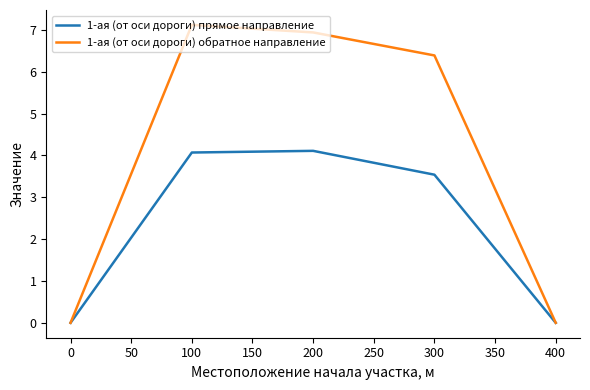

In 1-ая (от оси дороги) прямое направление, how many points are higher than both neighbors (excluding endpoints)?

1